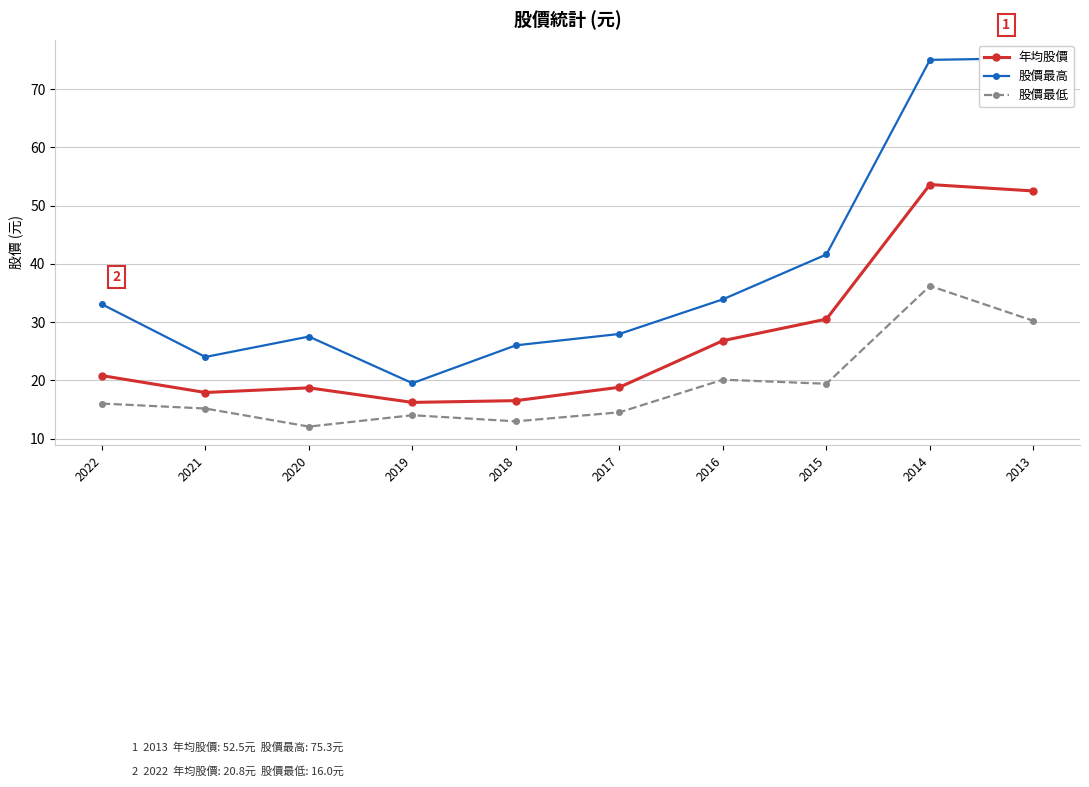

What is the difference between the maximum and minimum values in the 股價最高 series?

55.8